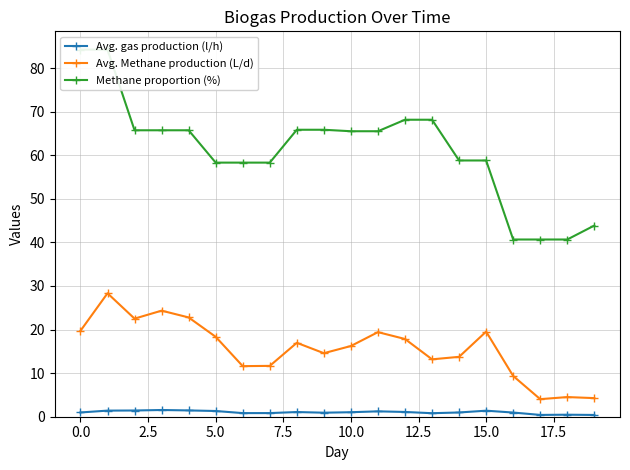

True or false: Avg. Methane production (L/d) has more than 1 interior local peaks.

True